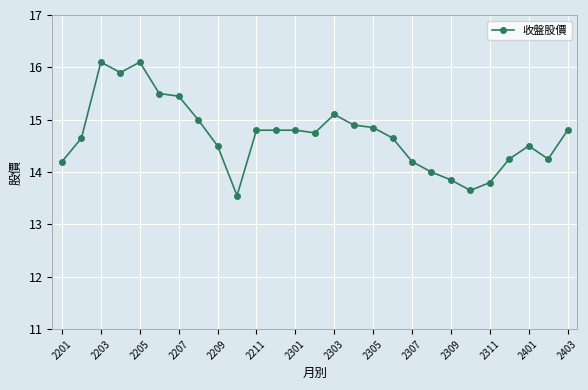

What is the average value?

14.7